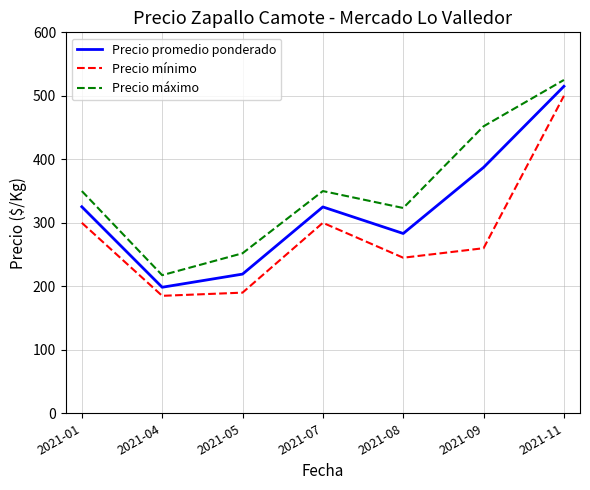

At how many categories does at least one series exceed 290?

5